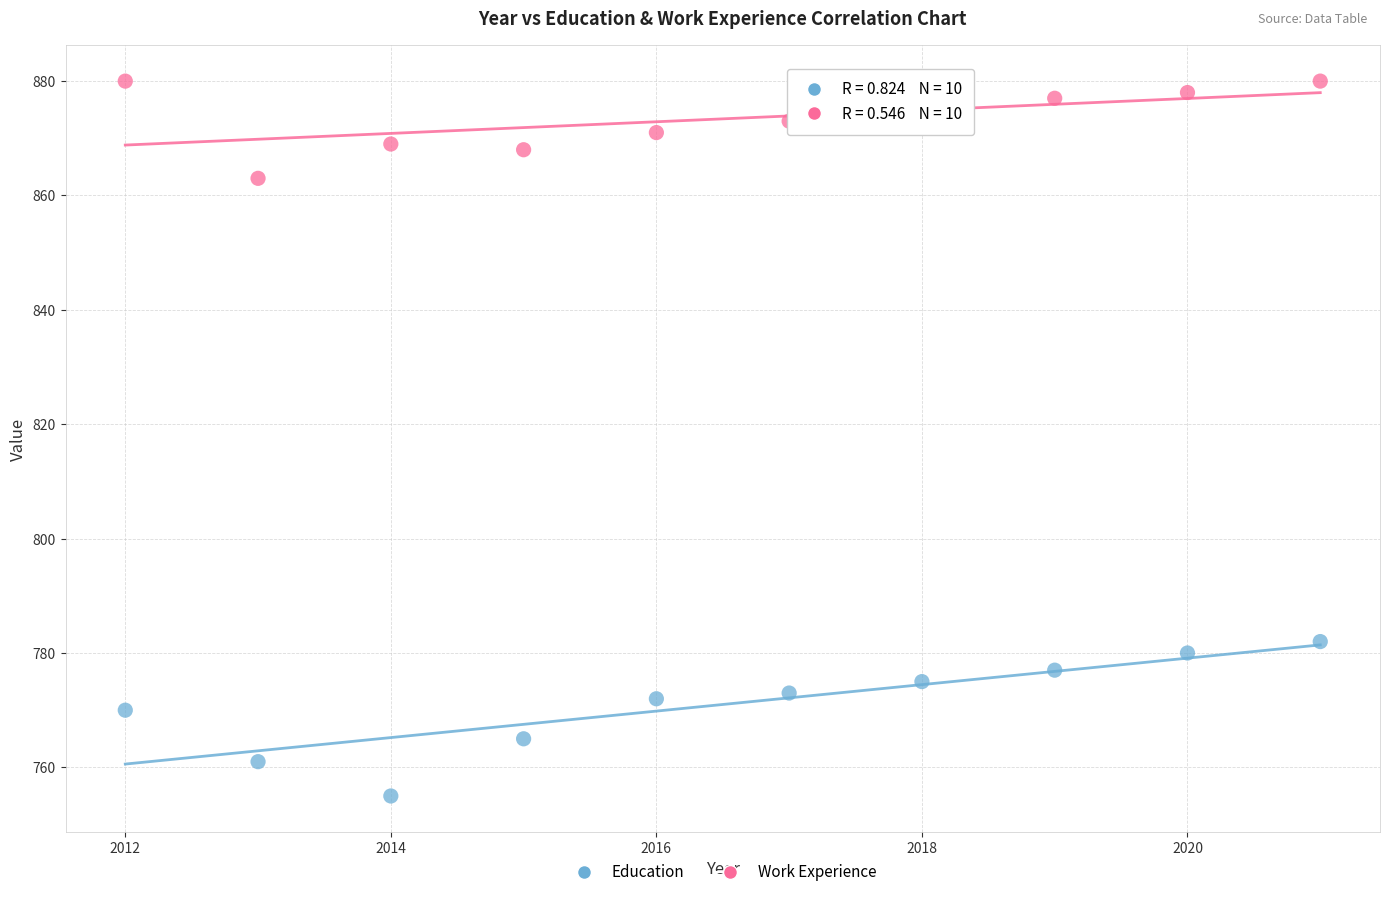

Across all data points, what is the range of X values (max minus min)?

9